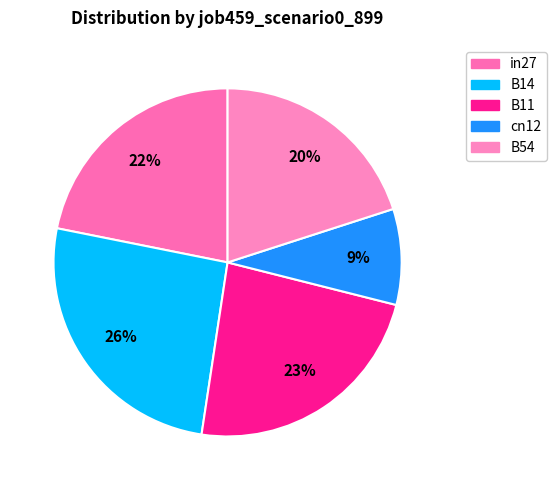

What percentage do B54 and B14 together represent?

45.8%